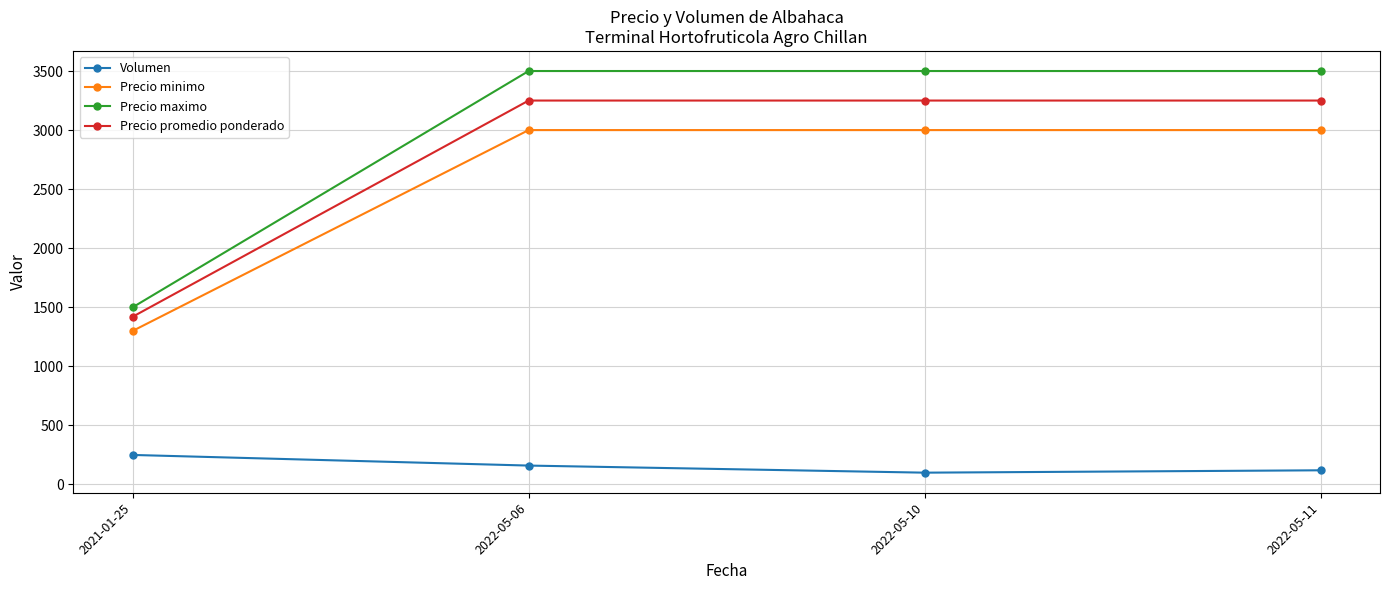

True or false: Volumen has a value of 100 at 2022-05-10.

True